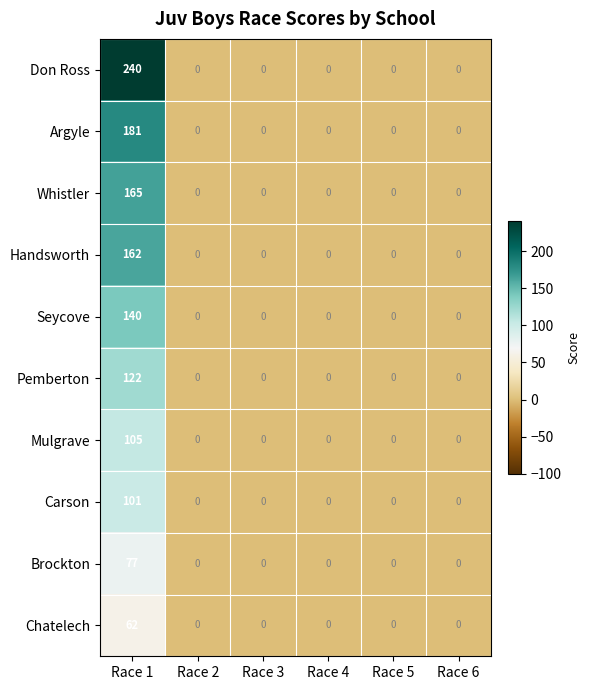

Rank the series by their maximum value, from highest to lowest.

Don Ross, Argyle, Whistler, Handsworth, Seycove, Pemberton, Mulgrave, Carson, Brockton, Chatelech